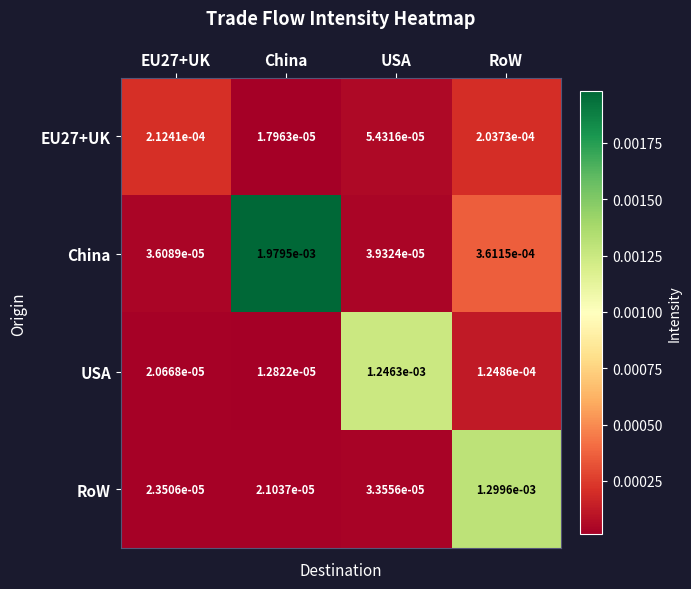

Which category has the lowest value in the EU27+UK series?

China